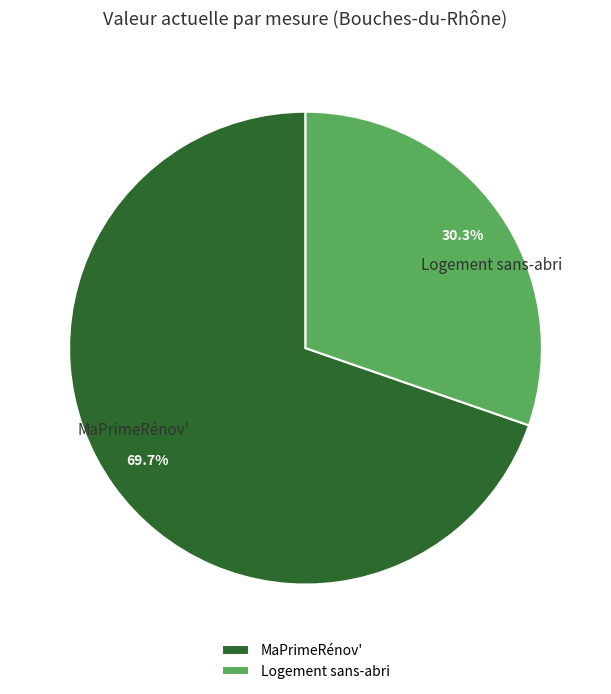

Rank the categories by value from highest to lowest.

MaPrimeRénov', Logement sans-abri